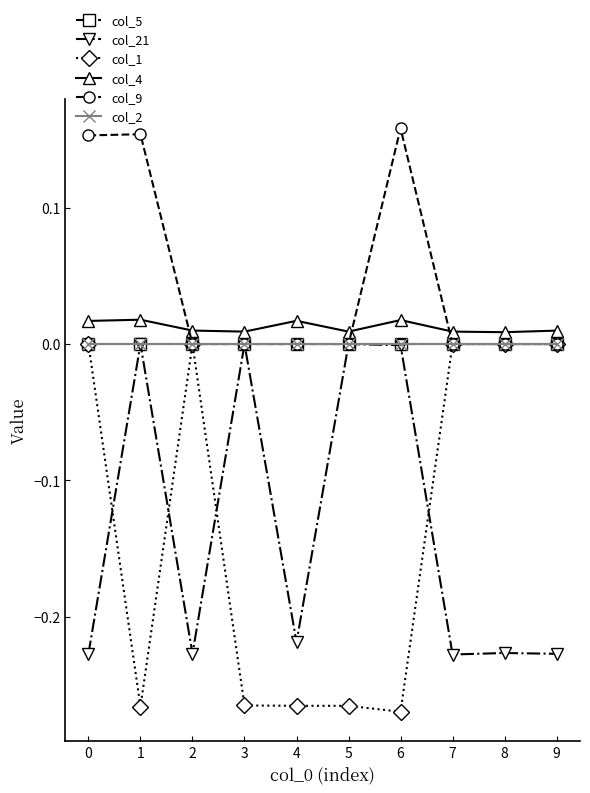

Reading left to right, transcribe all the data shown in this chart.

col_5: 0.0	0.0	0.0	0.0	0.0	0.0	0.0	0.0	0.0	0.0
col_21: -0.2	-0.0	-0.2	0.0	-0.2	0.0	-0.0	-0.2	-0.2	-0.2
col_1: 0.0	-0.3	0.0	-0.3	-0.3	-0.3	-0.3	0.0	0.0	0.0
col_4: 0.0	0.0	0.0	0.0	0.0	0.0	0.0	0.0	0.0	0.0
col_9: 0.2	0.2	0.0	0.0	0.0	0.0	0.2	0.0	0.0	0.0
col_2: 0.0	0.0	0.0	0.0	0.0	0.0	0.0	0.0	0.0	0.0